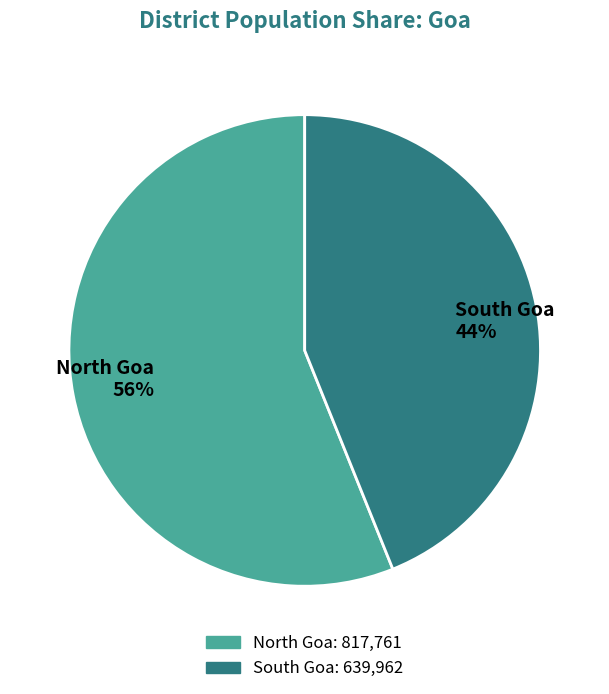

Which has a higher value, North Goa 56% or South Goa 44%?

North Goa 56%